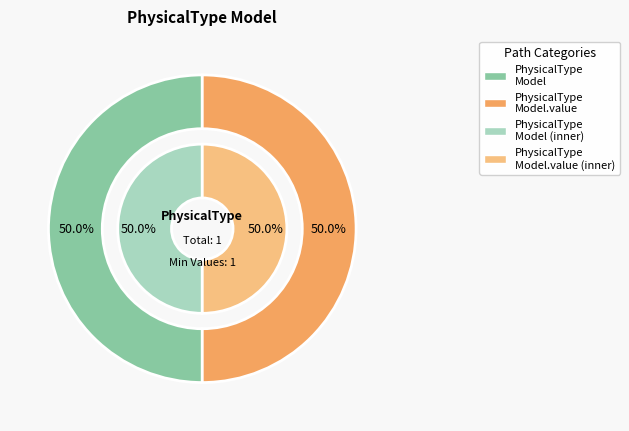

Do shr-core-PhysicalType-model.value and shr-core-PhysicalType-model together represent more than half of the pie?

Yes